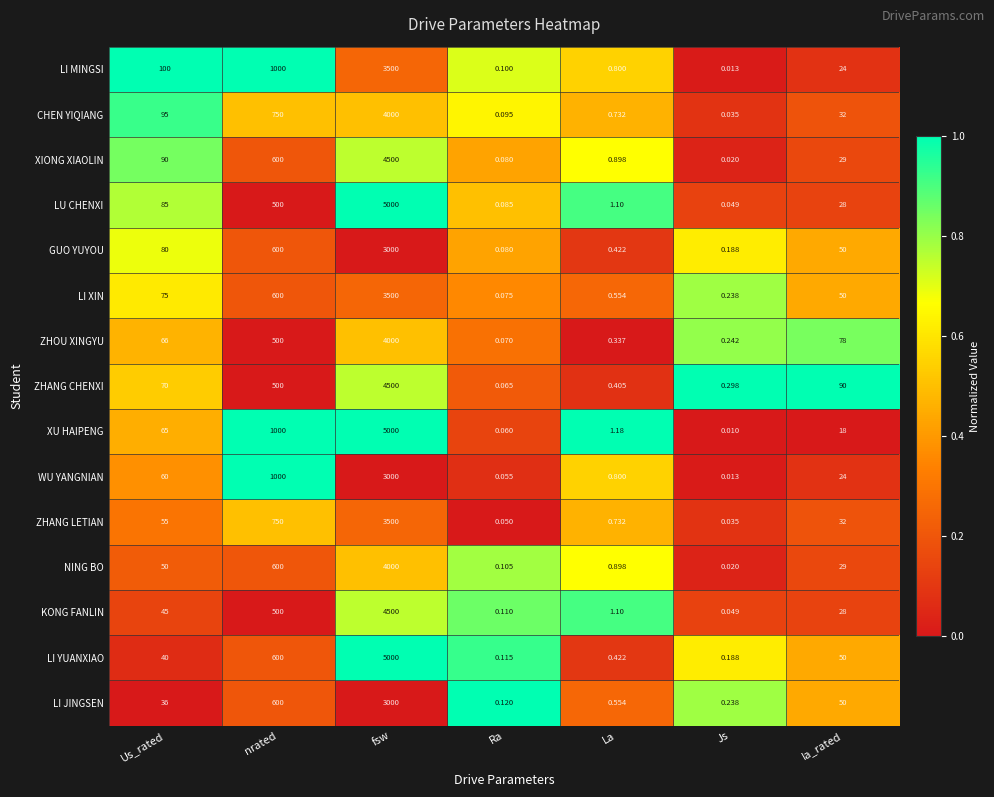

Which series has the largest range (max minus min)?

XU HAIPENG